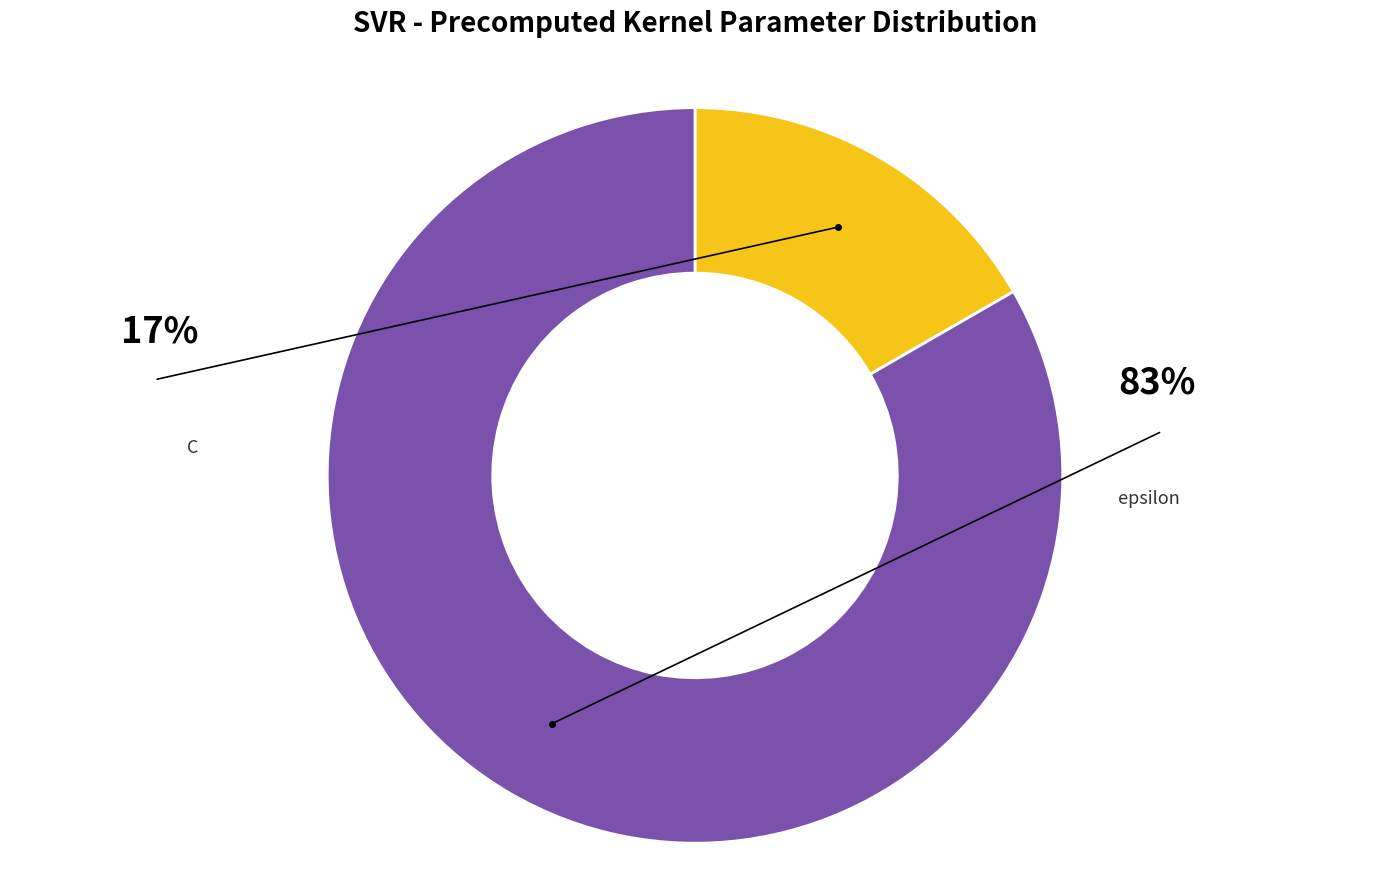

The epsilon slice represents 77% of the pie. True or false?

False